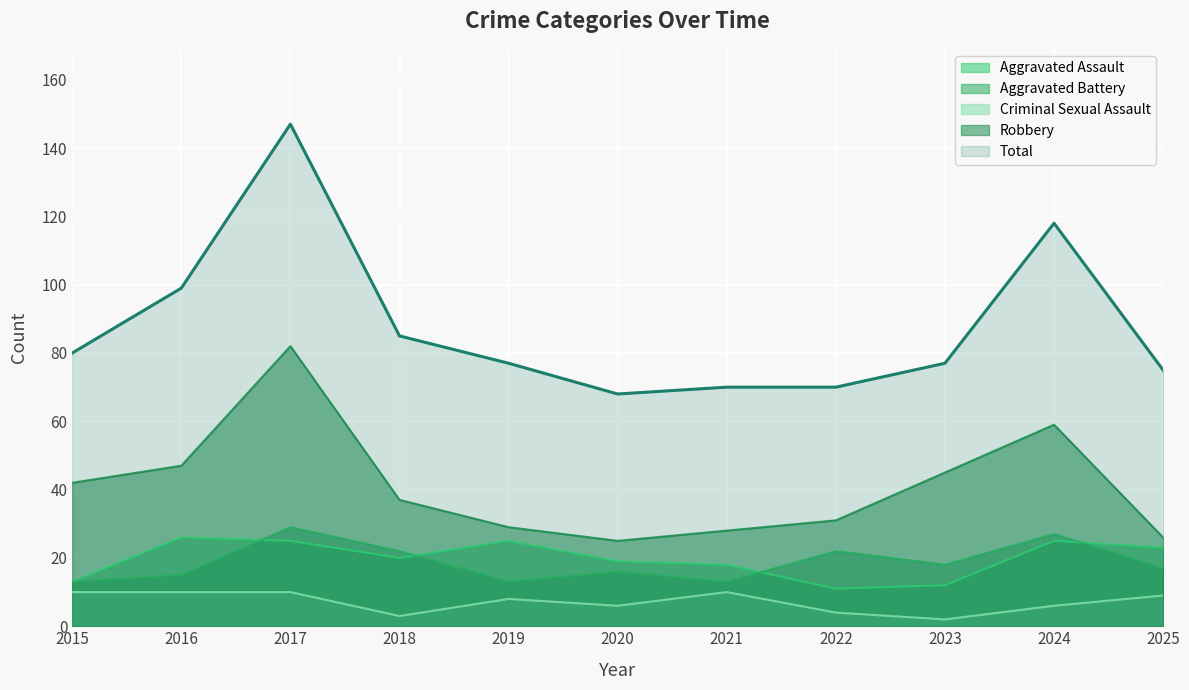

True or false: Total has a value of 16 at 2015.

False